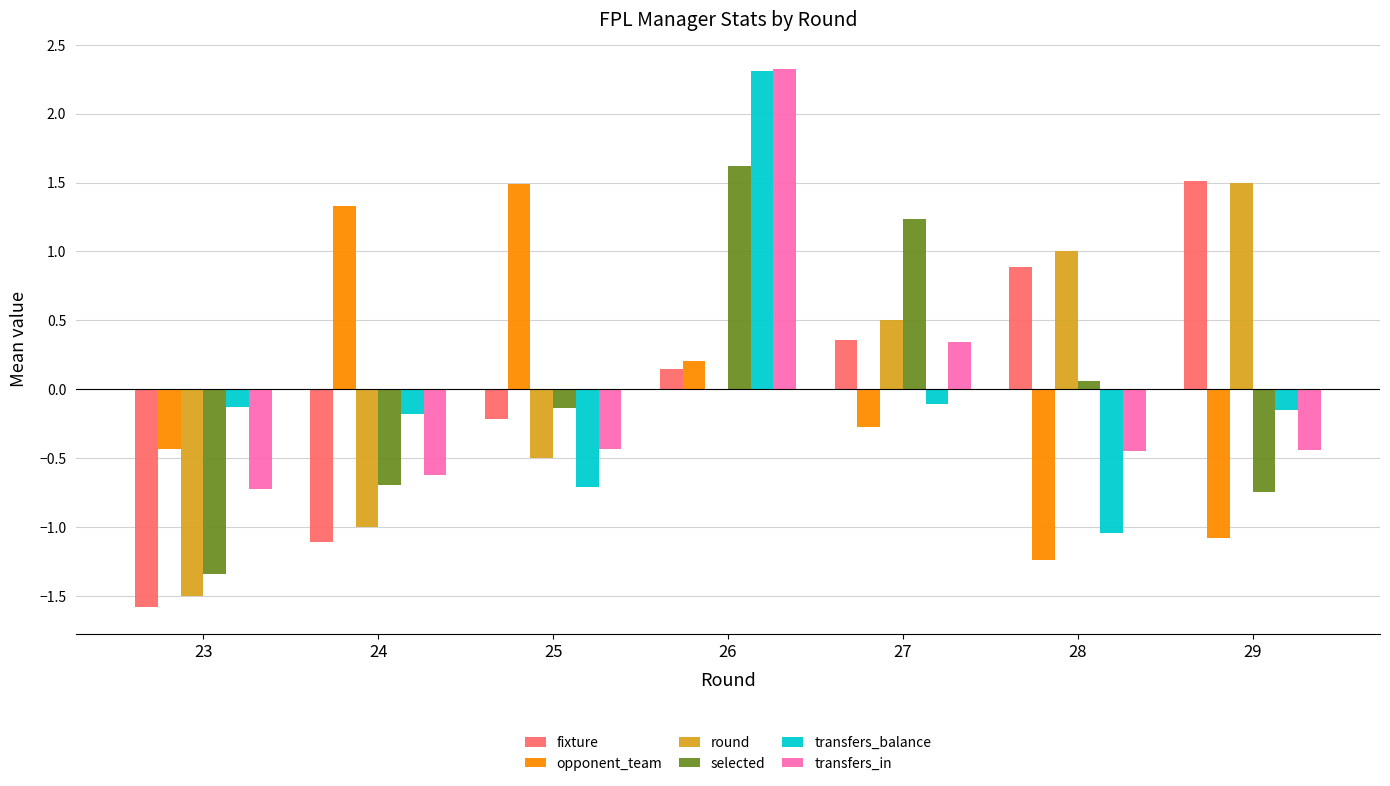

Which category has the highest value across all series?

26